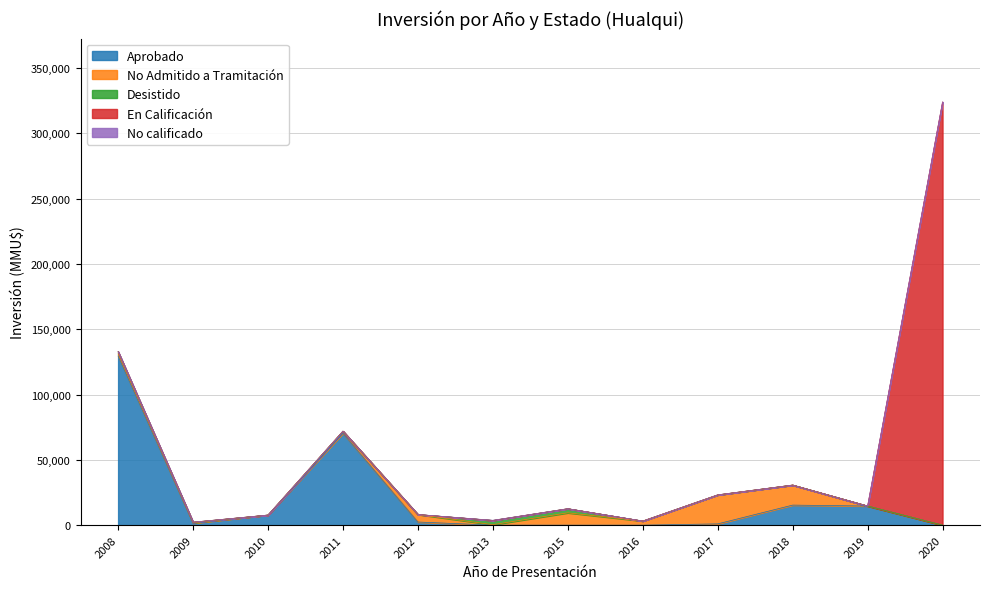

Rank the series at 2012 from lowest to highest value.

Desistido, En Calificación, No calificado, Aprobado, No Admitido a Tramitación